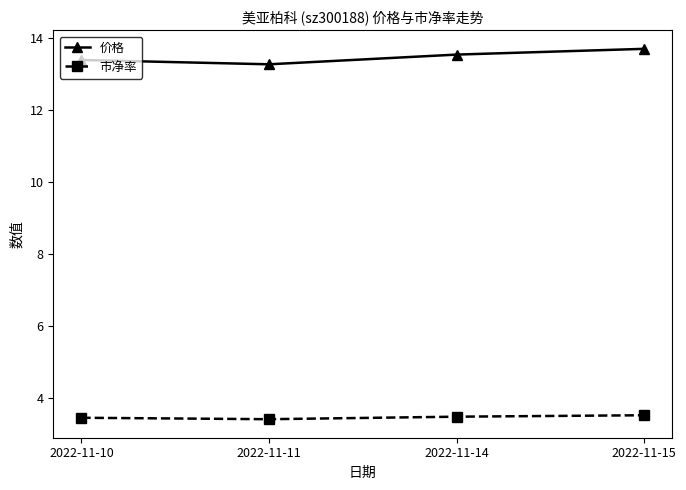

What is the difference between the highest and lowest values at 2022-11-14?

10.1